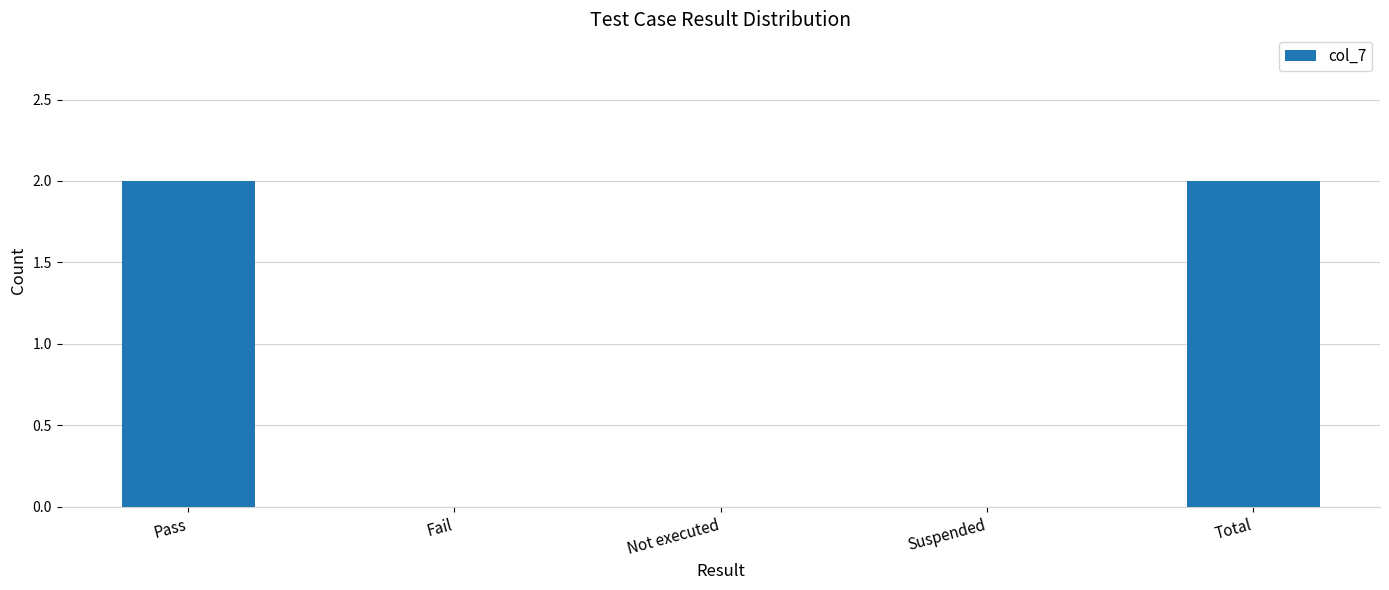

What is the greatest value displayed?

2